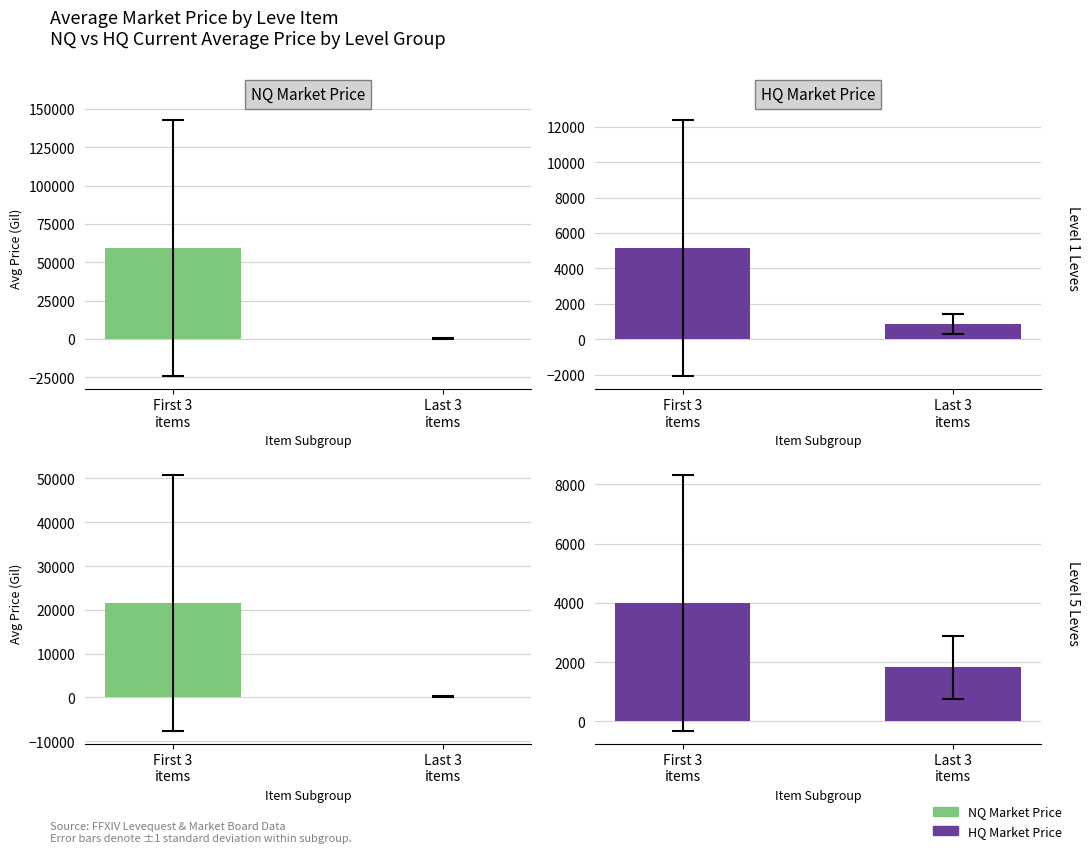

Which has a higher value, Last 3
items or First 3
items?

First 3
items